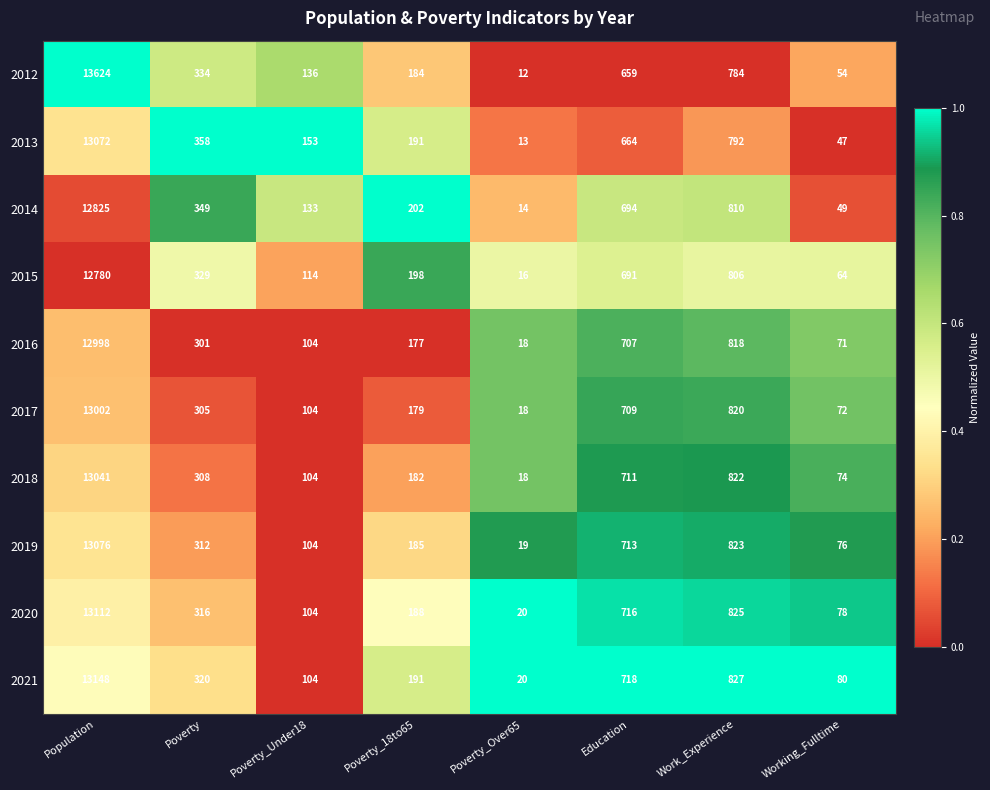

At which category is the sum across all series the highest?

Population